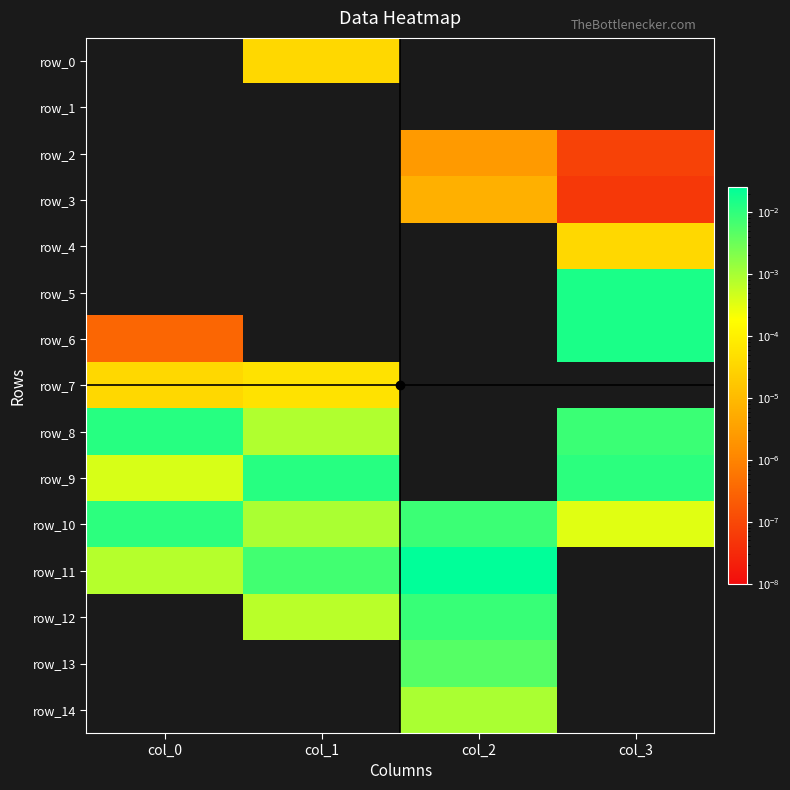

Which category has the highest value across all series?

col_2